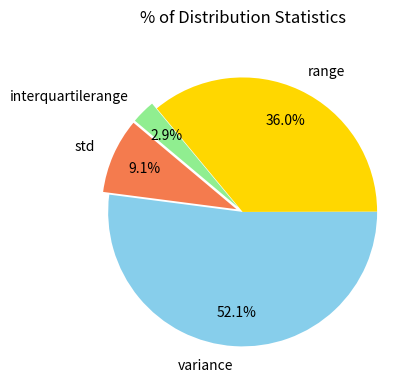

To the nearest percent, what is the combined percentage of std and interquartilerange?

12%